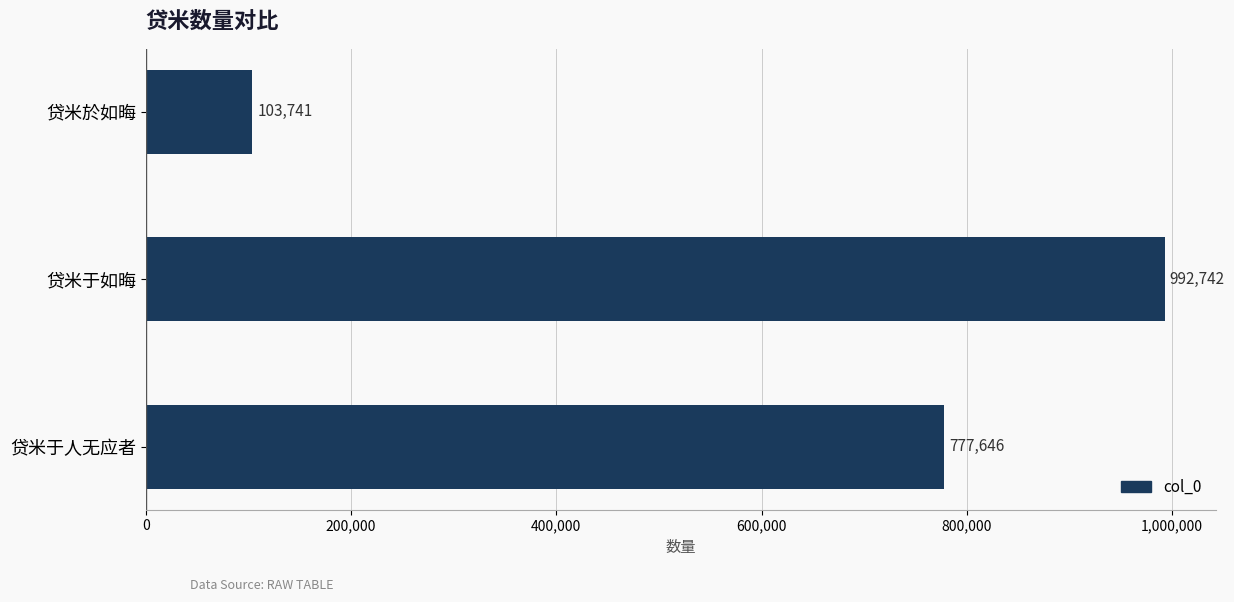

Between 贷米於如晦 and 贷米于如晦, which is larger?

贷米于如晦